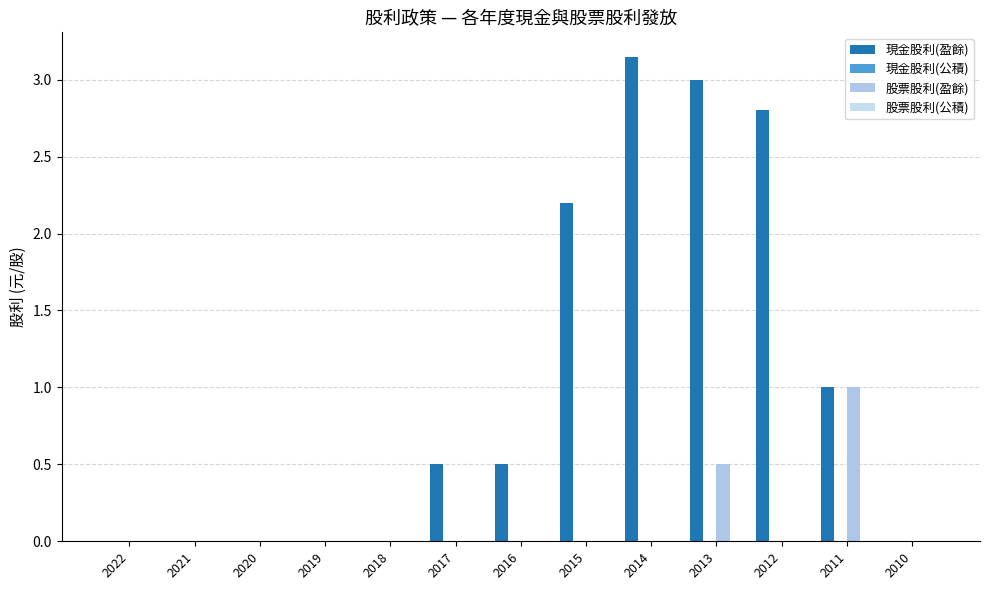

Does the chart contain stacked bars?

No